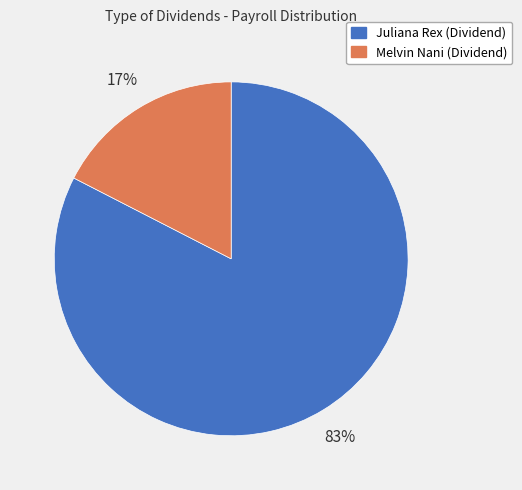

To the nearest percent, what is the average slice percentage?

50%